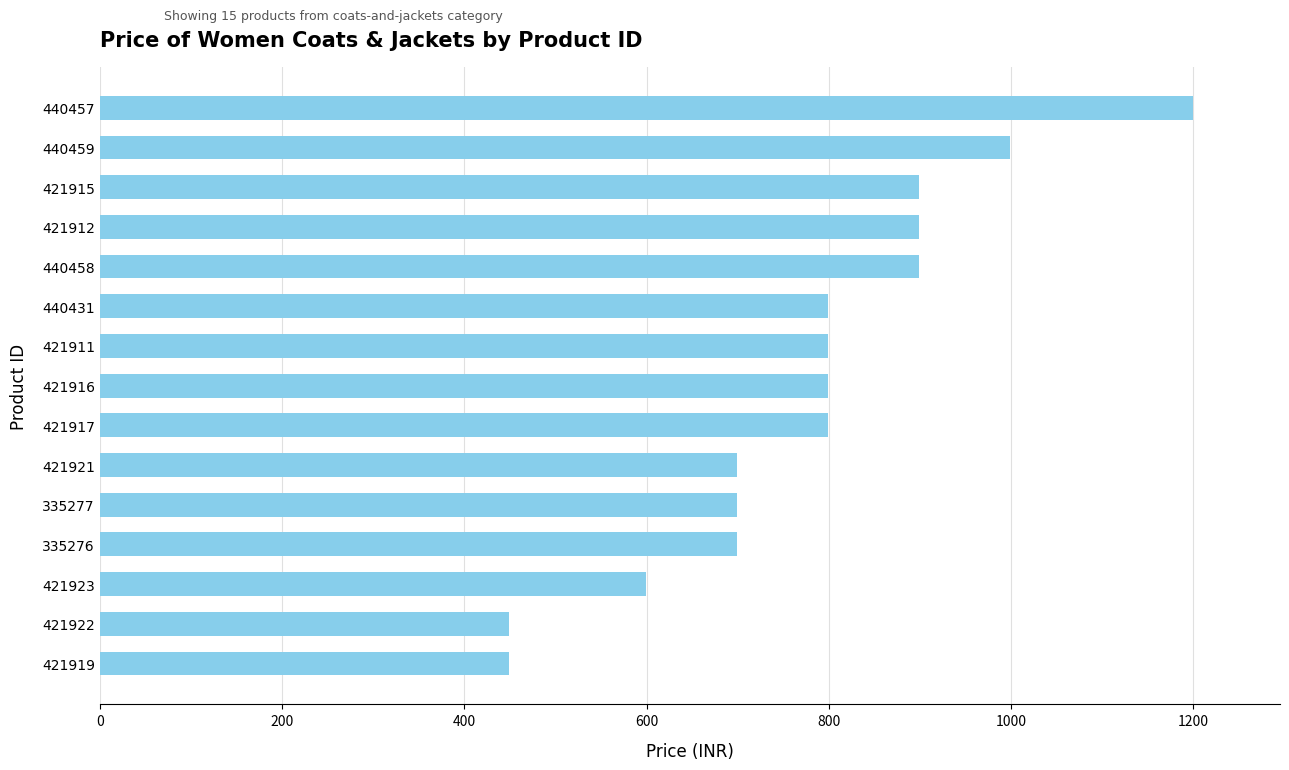

True or false: the data shows 799 at 440431.

True